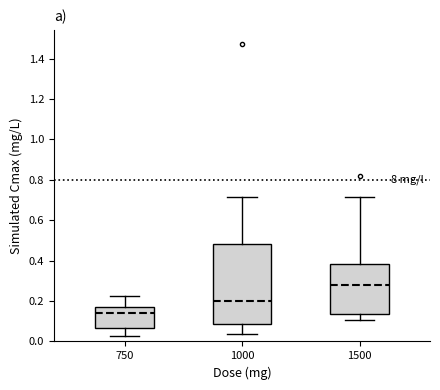

Which box's median line is the lowest?

750